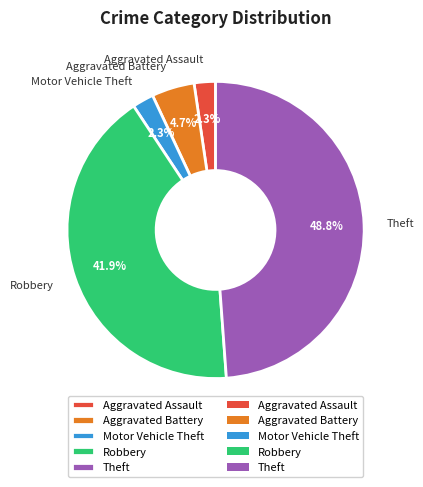

Do Aggravated Battery and Theft together represent more than half of the pie?

Yes